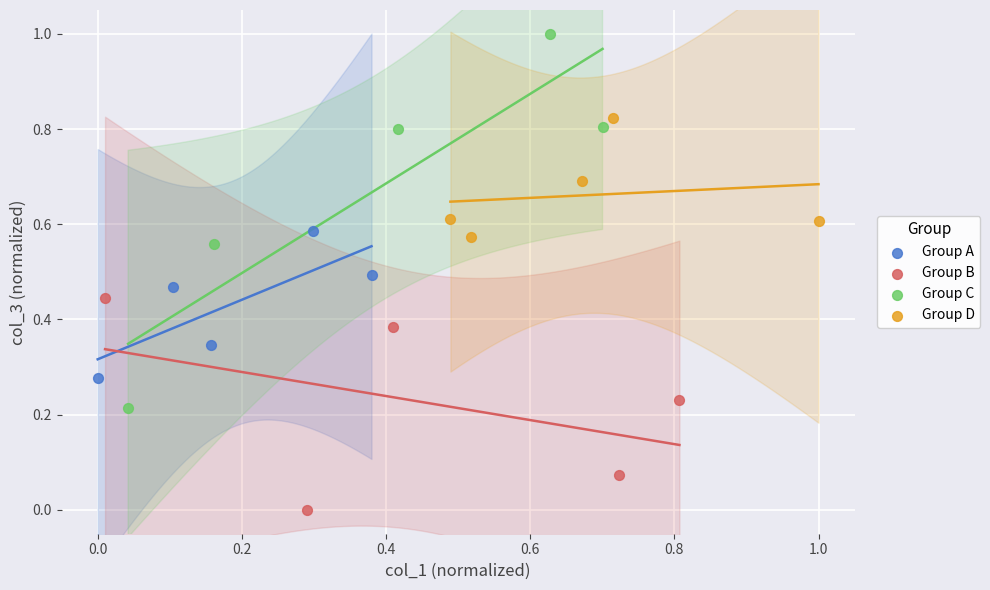

Which series reaches the maximum Y coordinate?

Group C